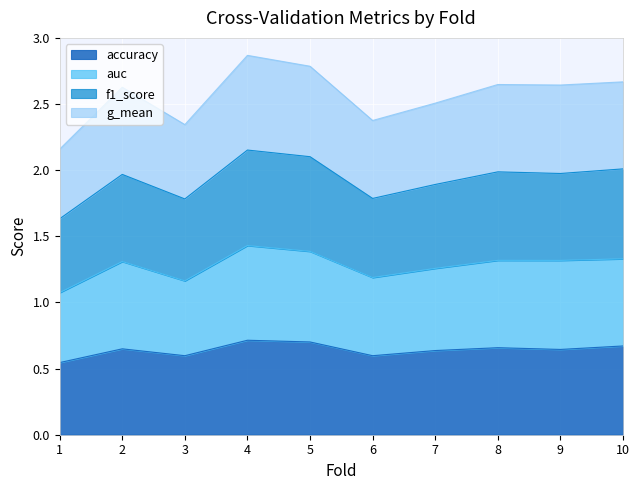

Reading left to right, list all the values displayed in this chart.

accuracy: 0.5	0.6	0.6	0.7	0.7	0.6	0.6	0.7	0.6	0.7
auc: 1.1	1.3	1.2	1.4	1.4	1.2	1.3	1.3	1.3	1.3
f1_score: 1.6	2.0	1.8	2.2	2.1	1.8	1.9	2.0	2.0	2.0
g_mean: 2.2	2.6	2.3	2.9	2.8	2.4	2.5	2.6	2.6	2.7